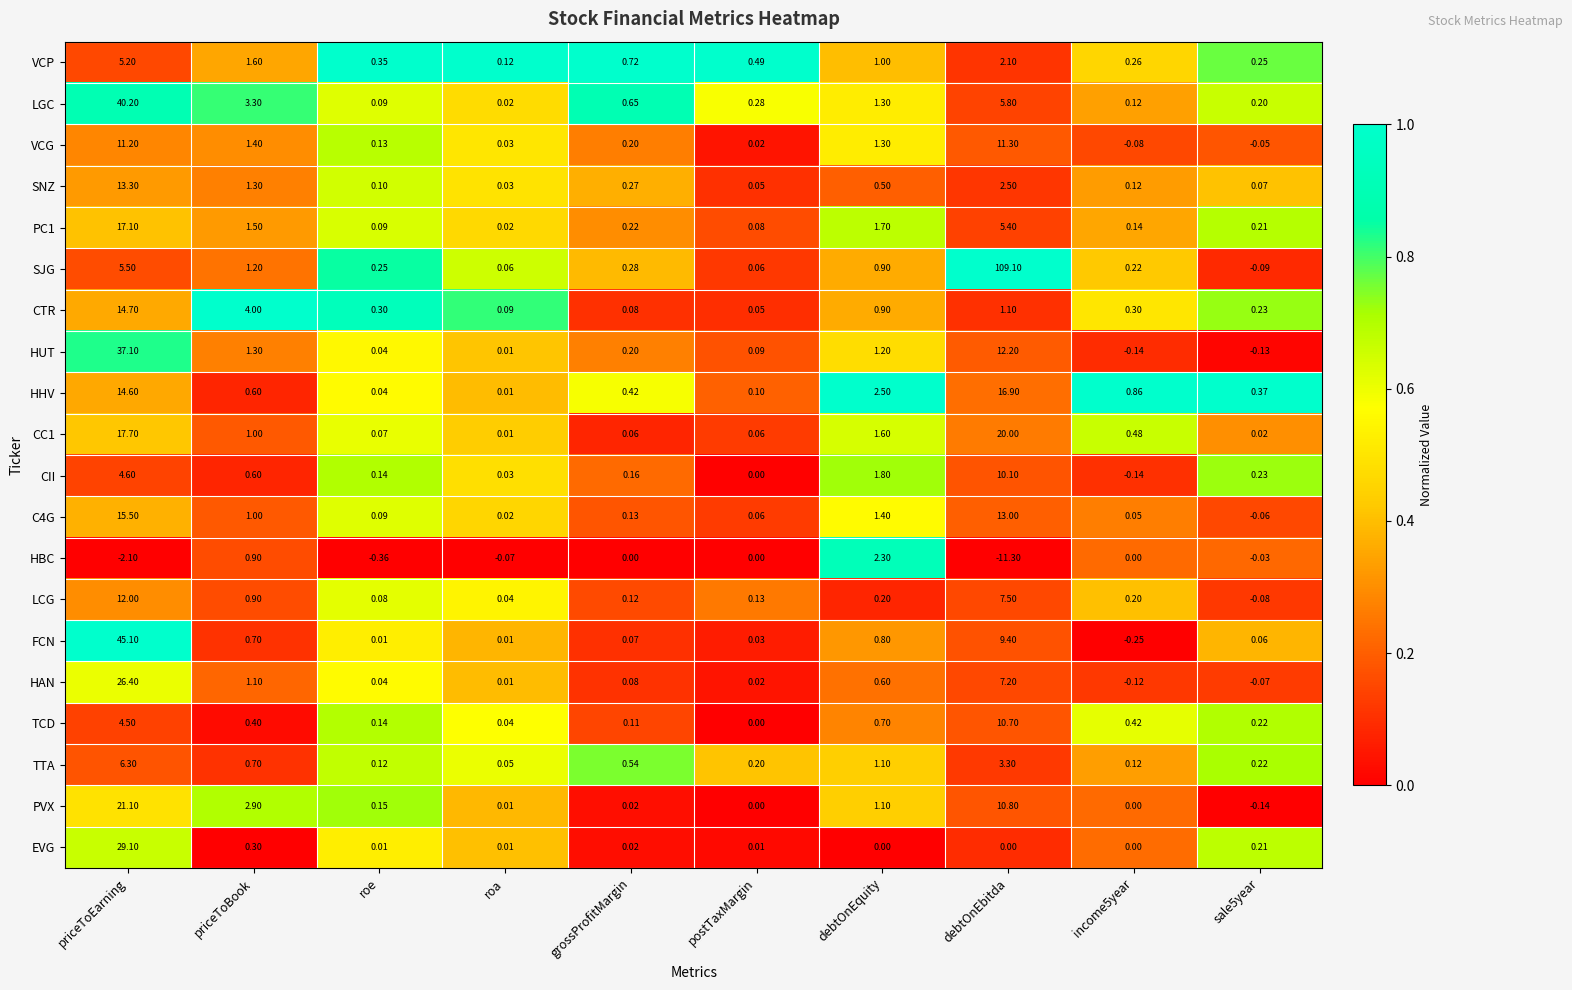

At which label is EVG closest to 14?

priceToBook